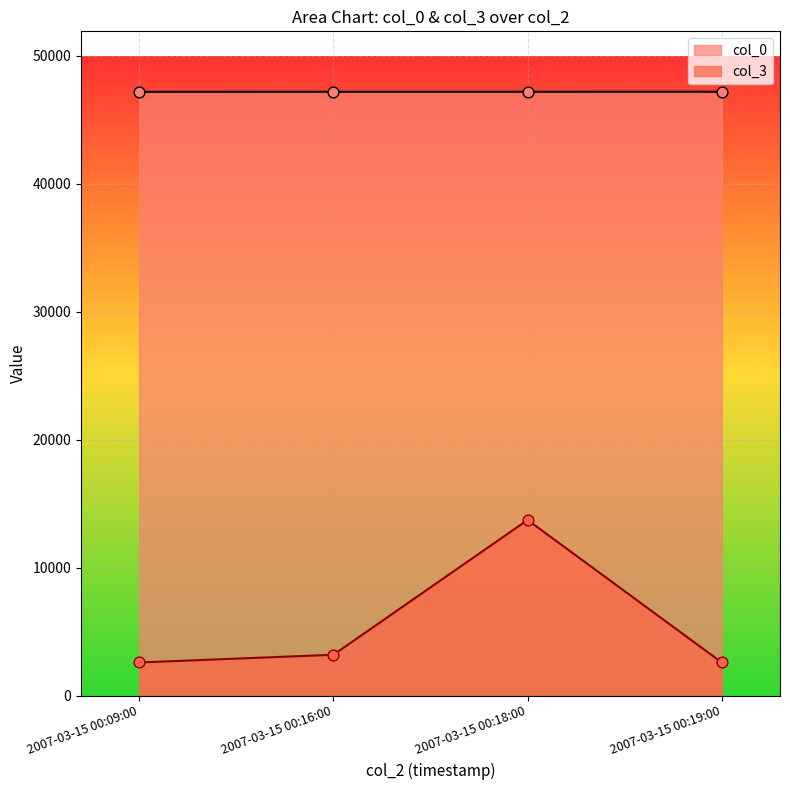

What are all the series names shown in the legend?

col_0, col_3